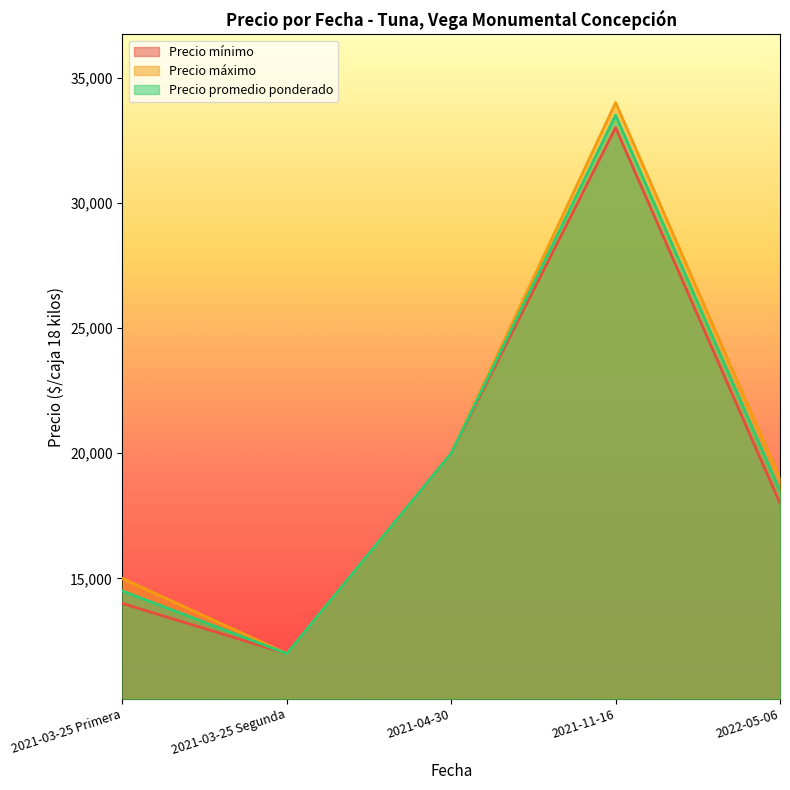

At which label is Precio mínimo closest to 22500?

2021-04-30